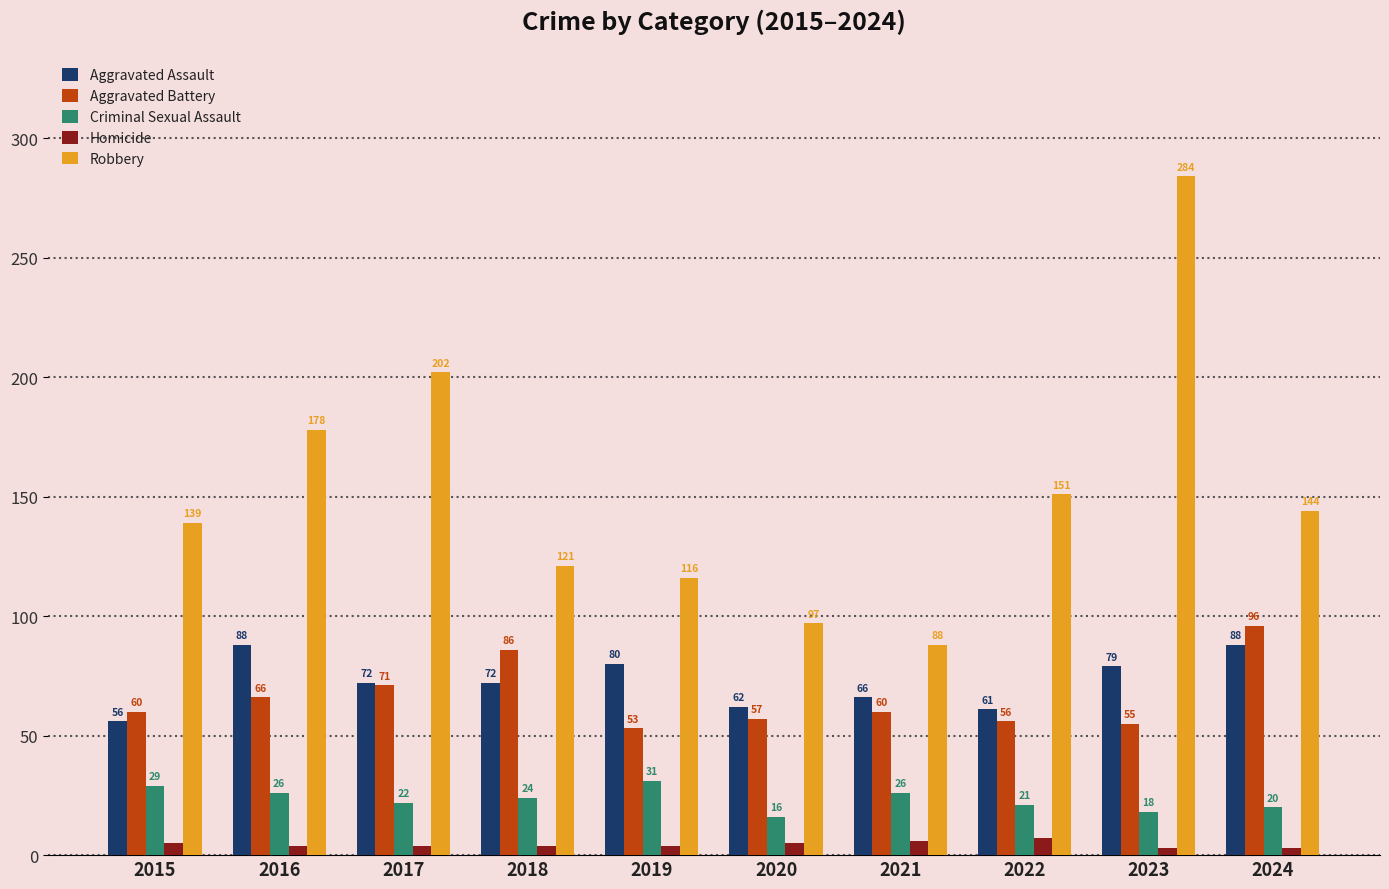

Where does the Robbery series first go above 144?

2016